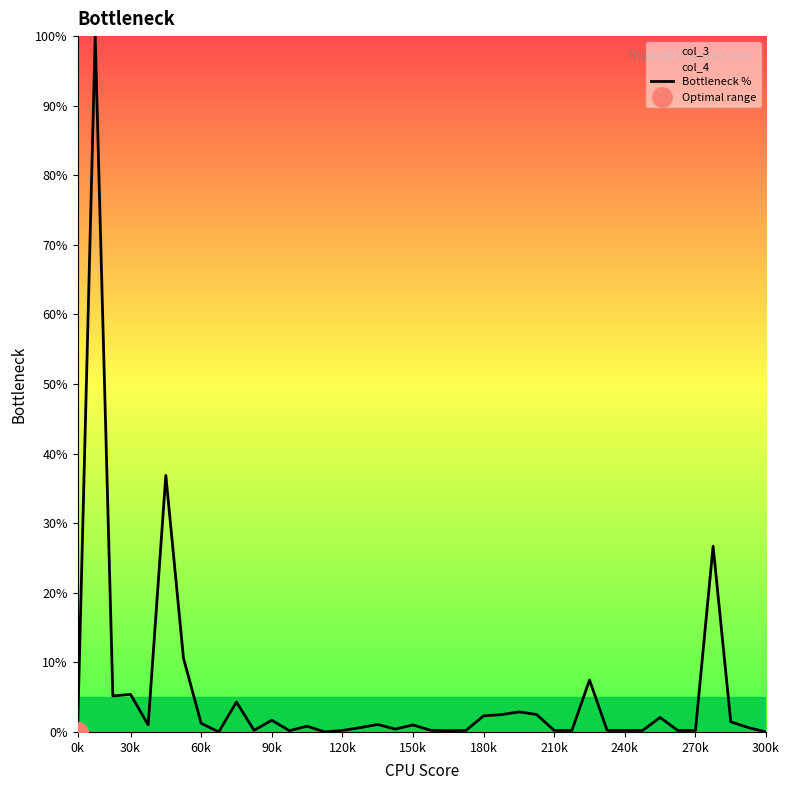

The value of Bottleneck % at 0k is 0.0. True or false?

True